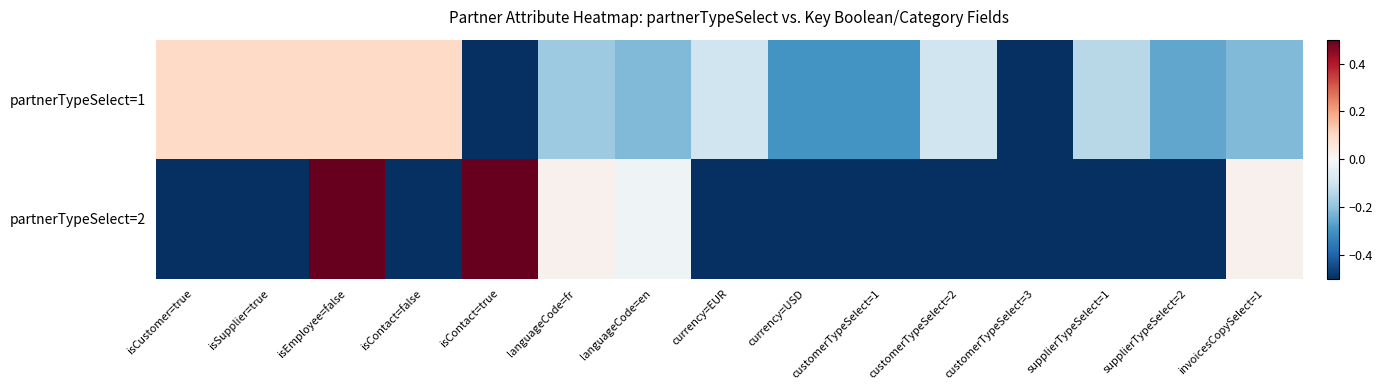

Reading left to right, transcribe all the data shown in this chart.

partnerTypeSelect=1: isCustomer=true=0.1	isSupplier=true=0.1	isEmployee=false=0.1	isContact=false=0.1	isContact=true=-0.5	languageCode=fr=-0.2	languageCode=en=-0.2	currency=EUR=-0.1	currency=USD=-0.3	customerTypeSelect=1=-0.3	customerTypeSelect=2=-0.1	customerTypeSelect=3=-0.5	supplierTypeSelect=1=-0.1	supplierTypeSelect=2=-0.3	invoicesCopySelect=1=-0.2
partnerTypeSelect=2: isCustomer=true=-0.5	isSupplier=true=-0.5	isEmployee=false=0.5	isContact=false=-0.5	isContact=true=0.5	languageCode=fr=0.0	languageCode=en=-0.0	currency=EUR=-0.5	currency=USD=-0.5	customerTypeSelect=1=-0.5	customerTypeSelect=2=-0.5	customerTypeSelect=3=-0.5	supplierTypeSelect=1=-0.5	supplierTypeSelect=2=-0.5	invoicesCopySelect=1=0.0